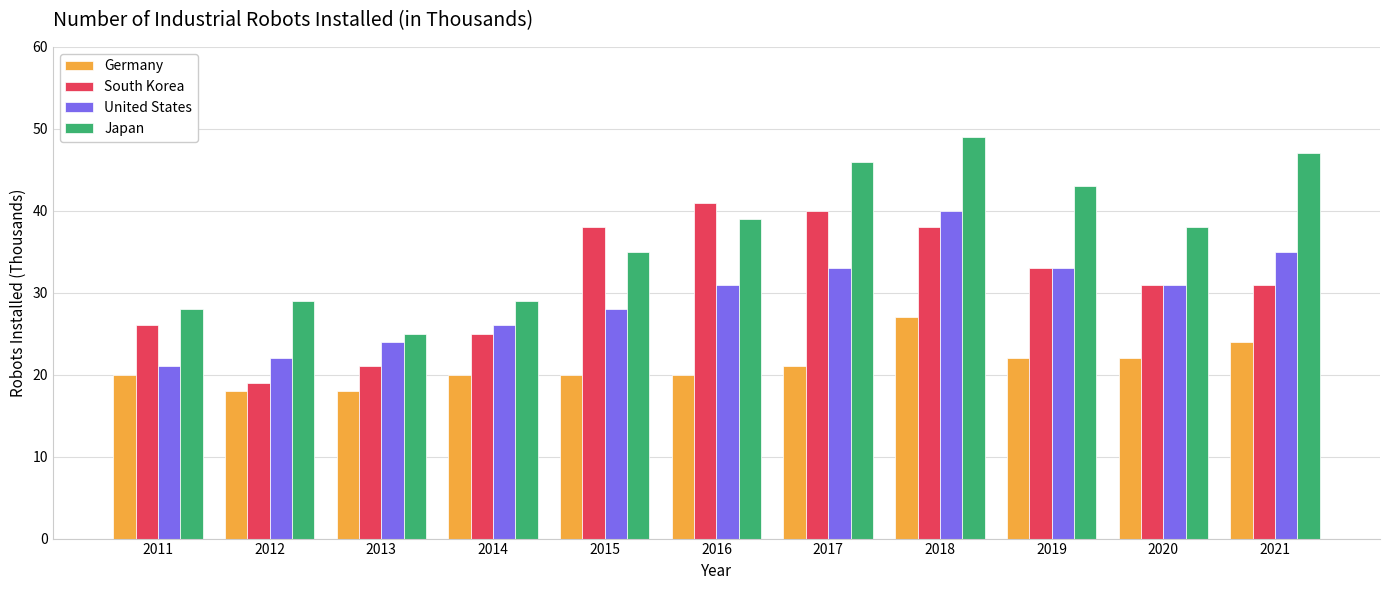

Between 2015 and 2016, which series saw the biggest shift?

Japan